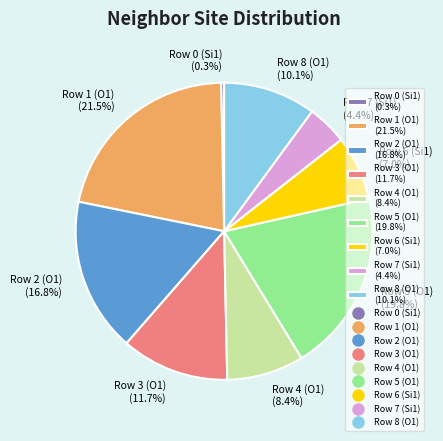

To the nearest percent, what percentage of the pie is Row 7 (Si1)?

4%